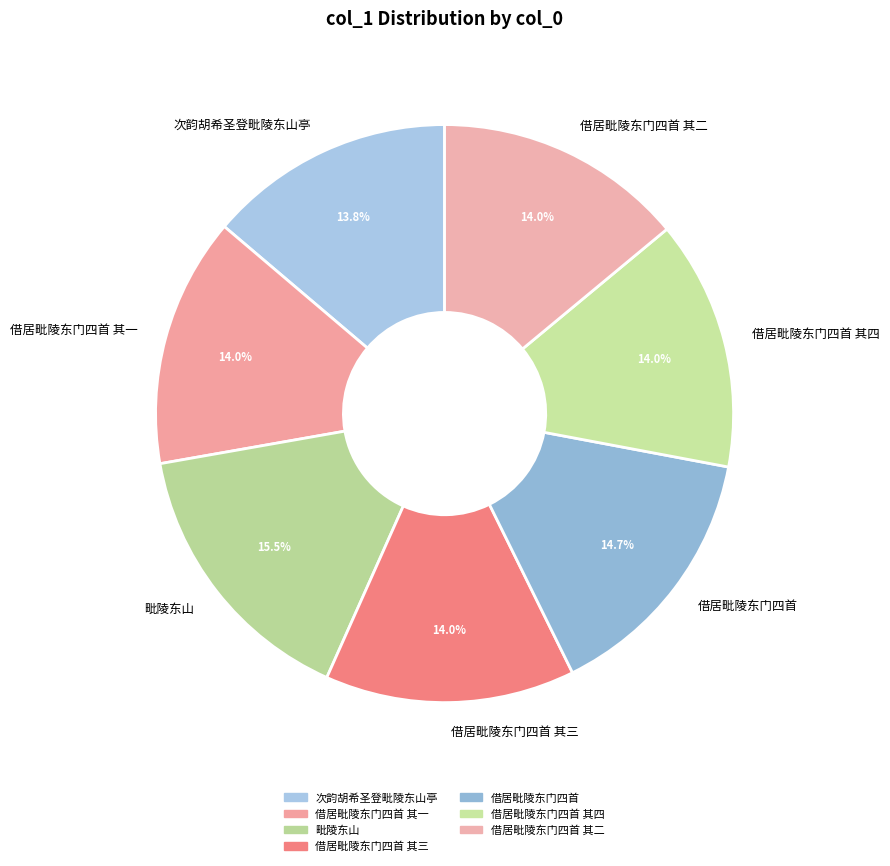

What is the total percentage of 借居毗陵东门四首 其四 and 借居毗陵东门四首 其一?

28.0%